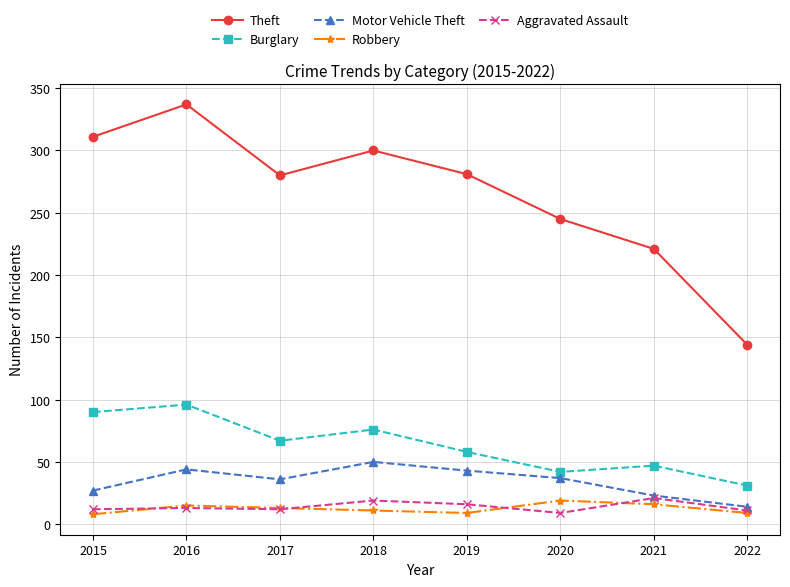

Which series has the largest total across all categories?

Theft